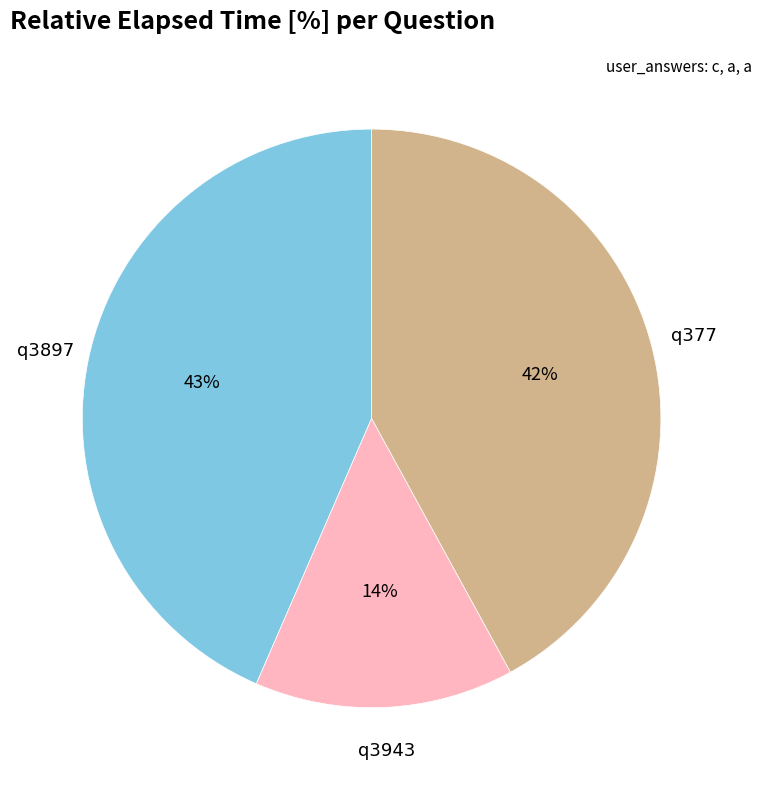

What is the largest slice in the pie chart?

q3897